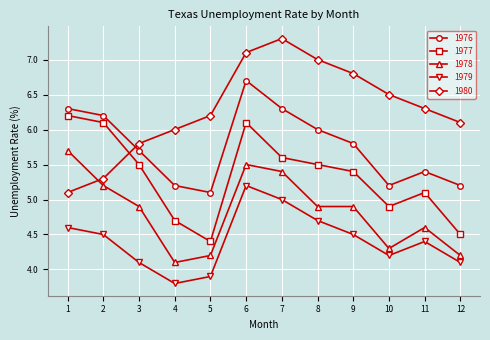

How many interior local peaks does the 1980 series have?

1